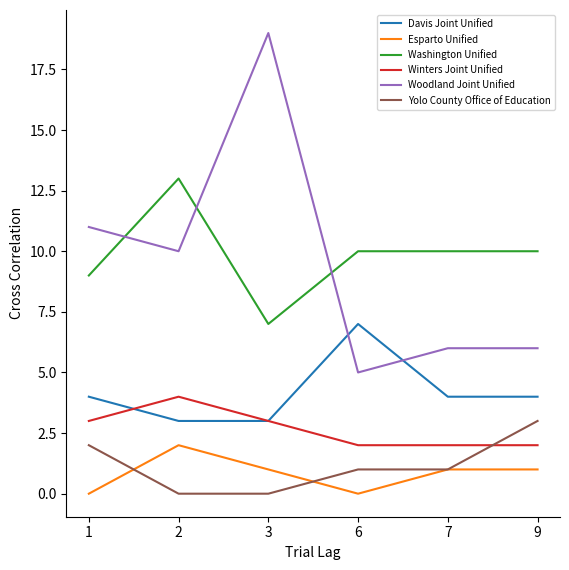

List the series in order of their peak value, highest first.

Woodland Joint Unified, Washington Unified, Davis Joint Unified, Winters Joint Unified, Yolo County Office of Education, Esparto Unified